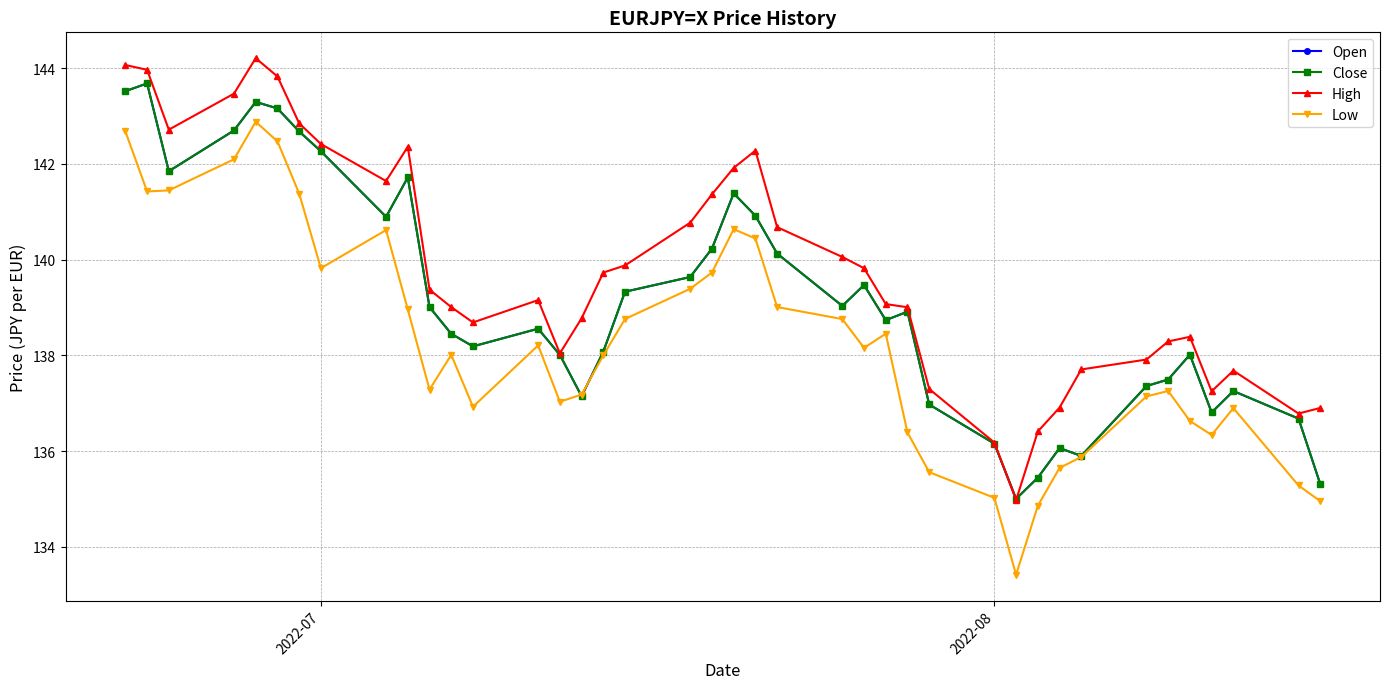

What is the maximum value for Low?

142.9